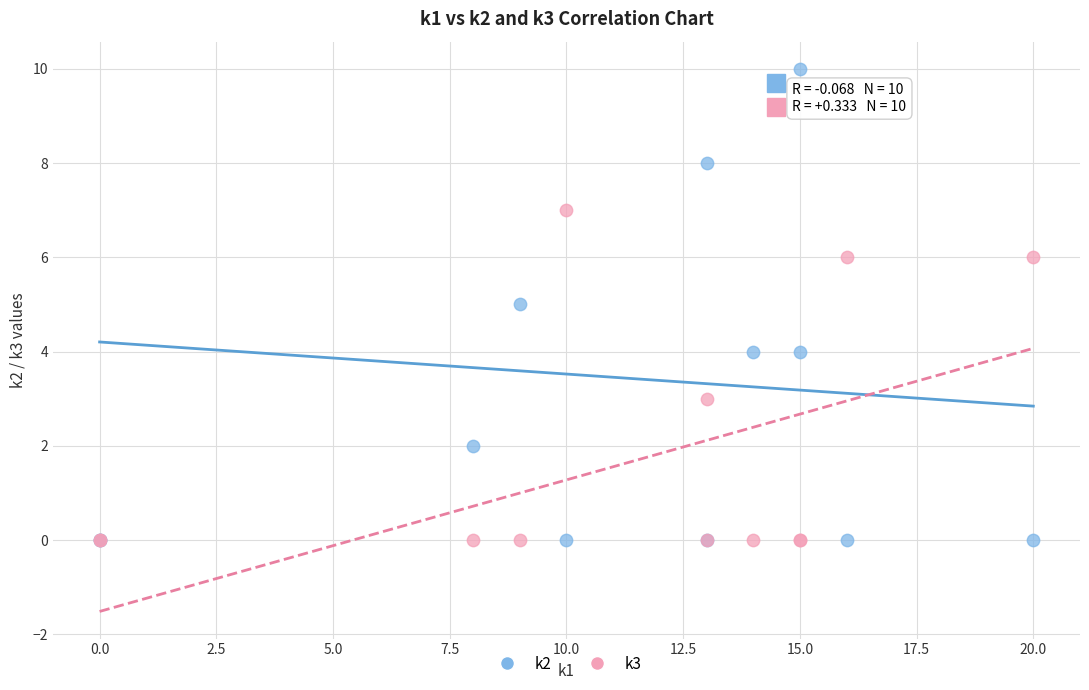

What are all the series names shown in the legend?

k2, k3